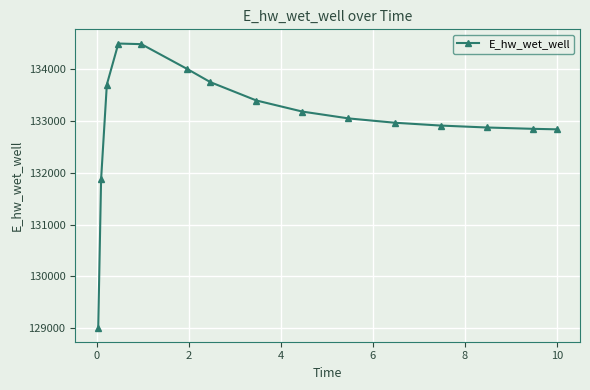

What is the difference between the second highest and second lowest values?

2603.7